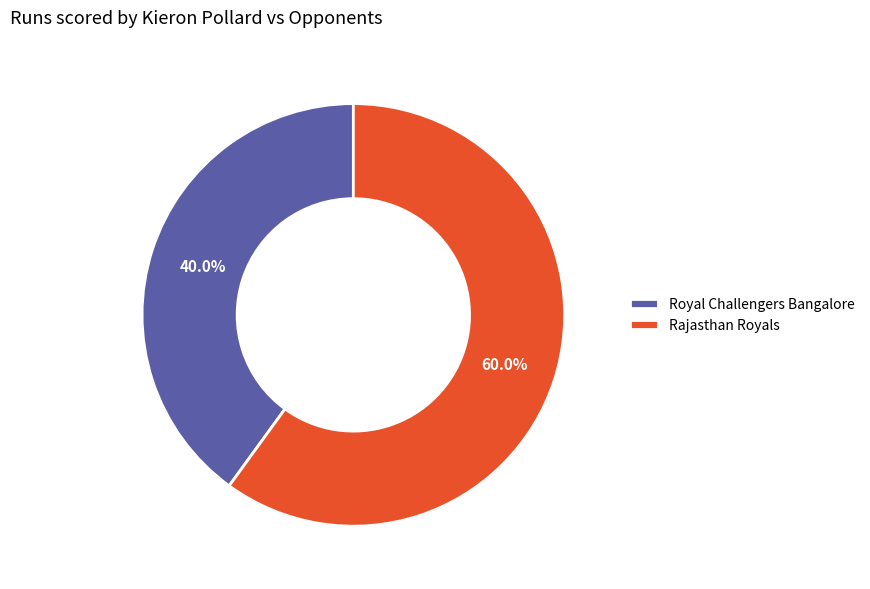

To the nearest percent, what is the combined percentage of Royal Challengers Bangalore and Rajasthan Royals?

100%